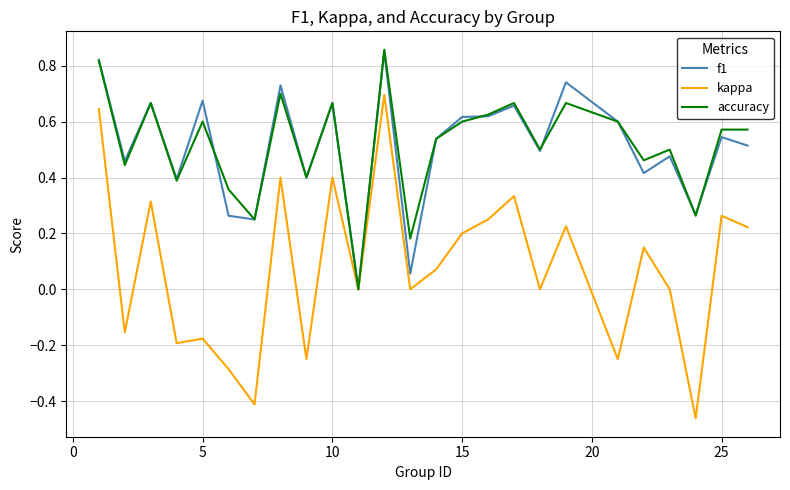

Which series has the largest range (max minus min)?

kappa